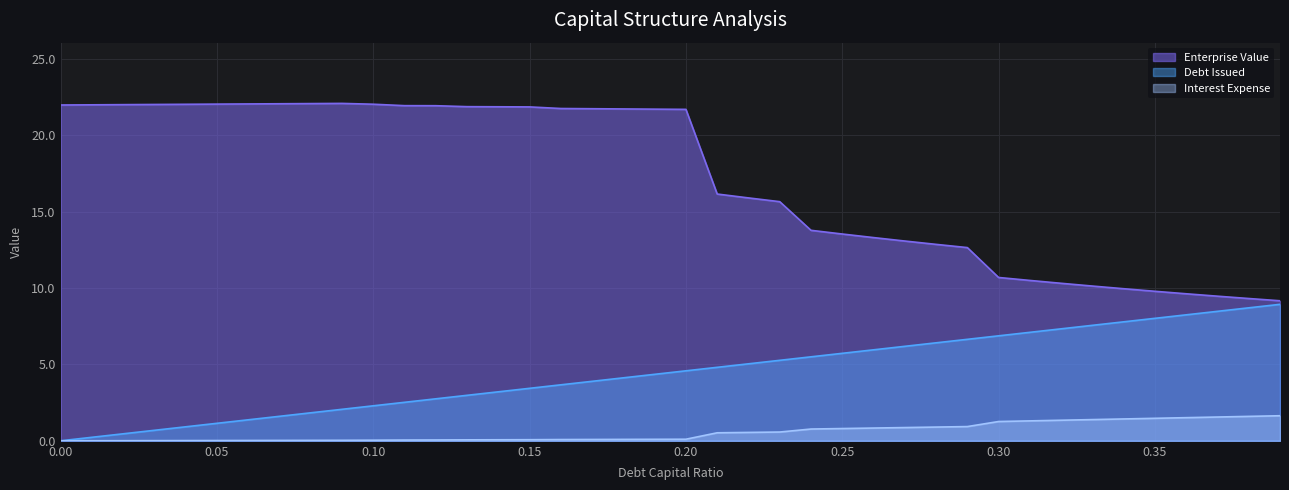

What is the value of the enterprise_value point at the 35th from the left?

10.0